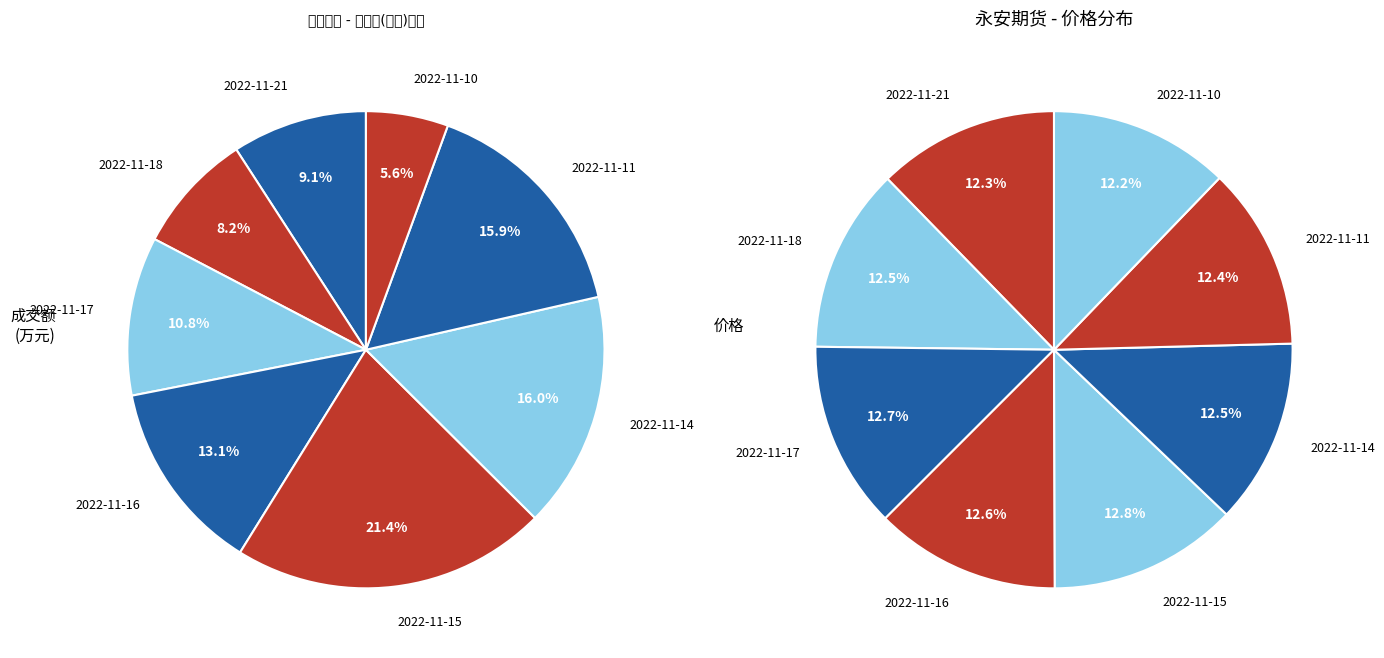

To the nearest percent, what portion does 2022-11-18 represent?

8%